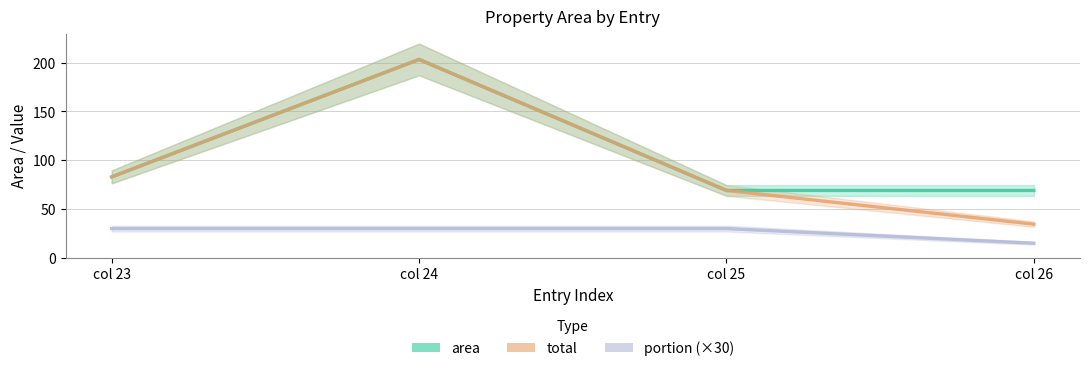

How many values in the portion (×30) series are below 30?

1